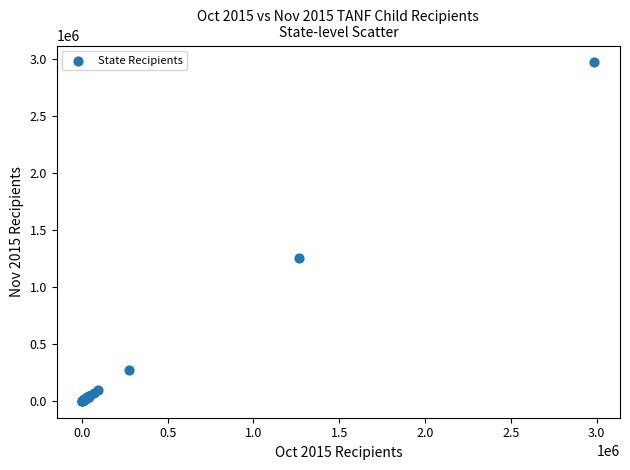

What Y value in the scatter plot is closest to 1484874?

1257380